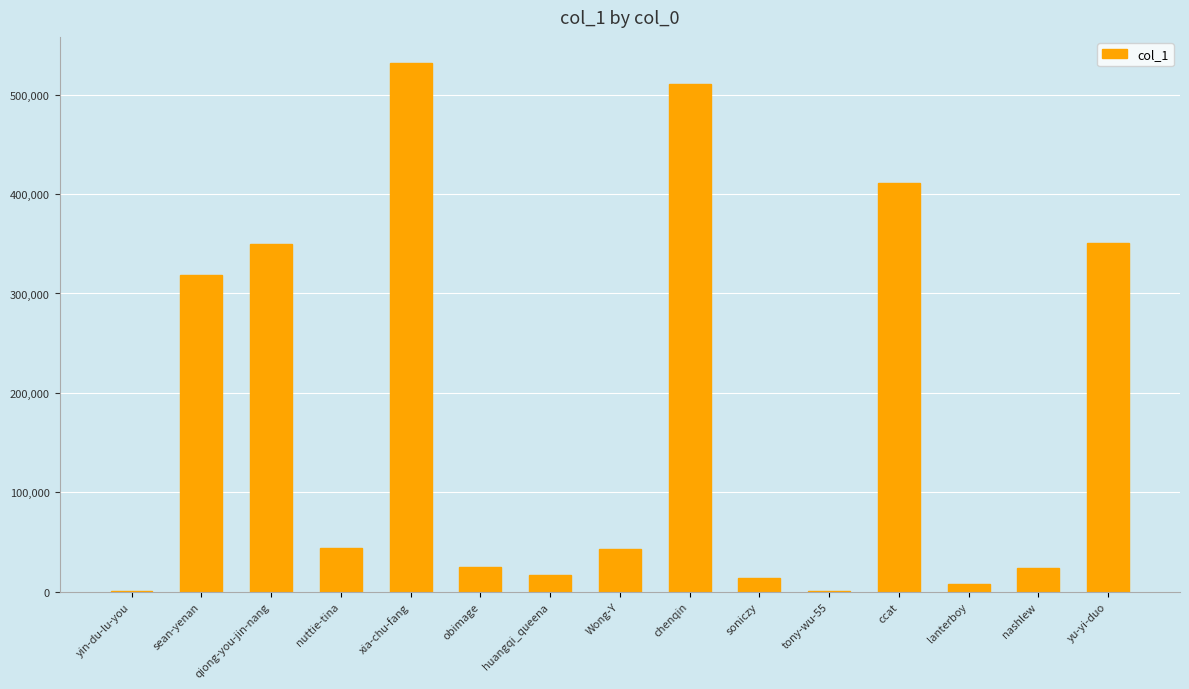

Which has a higher value, chenqin or soniczy?

chenqin